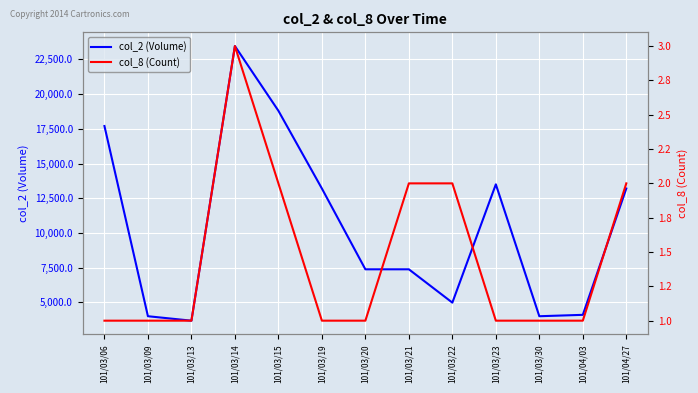

True or false: col_8 (Count) and col_2 (Volume) cross at least once.

False